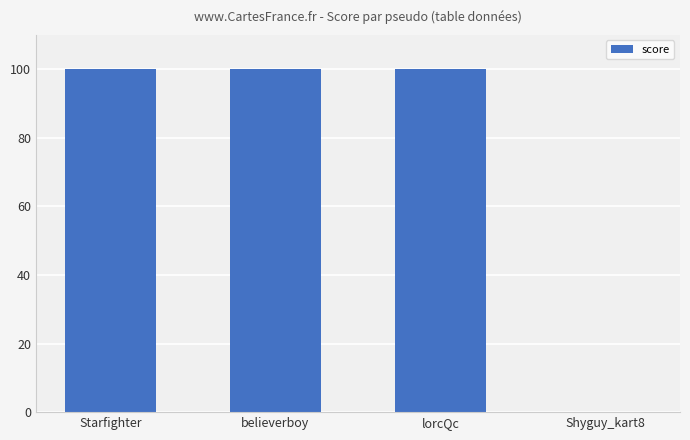

What is the sum of all values?

300